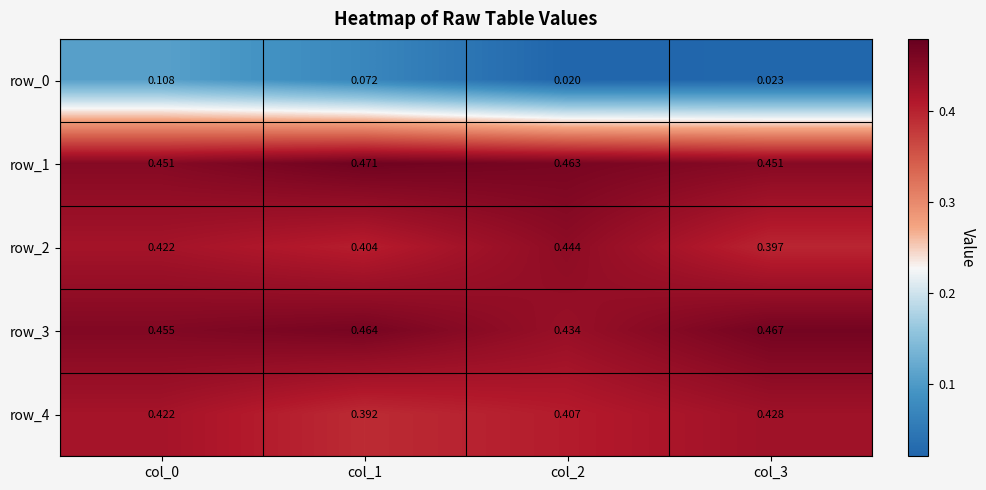

What is the average value of the row_2 series?

0.4